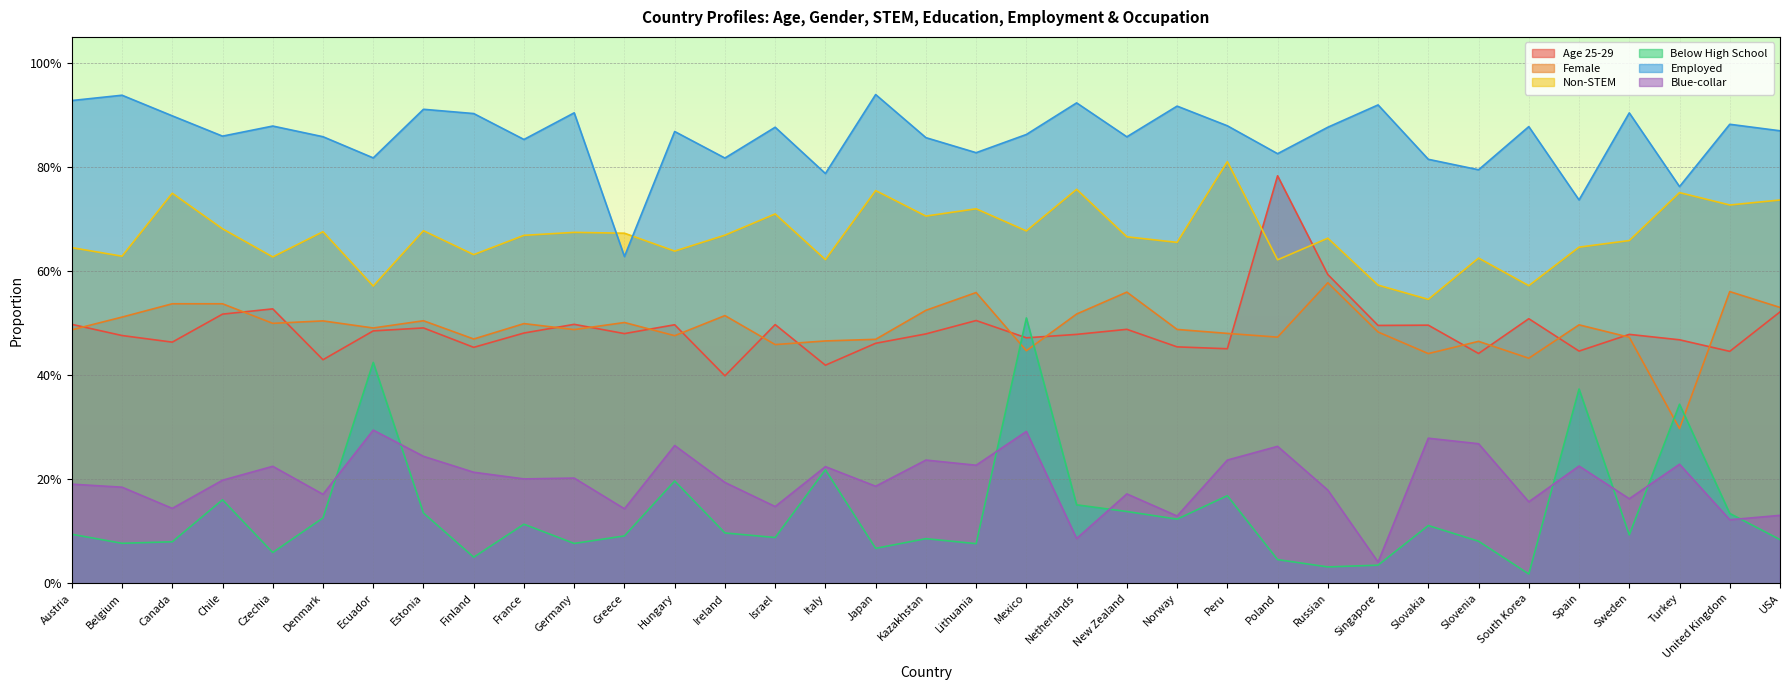

Which category has the highest value in the Non-STEM series?

Peru